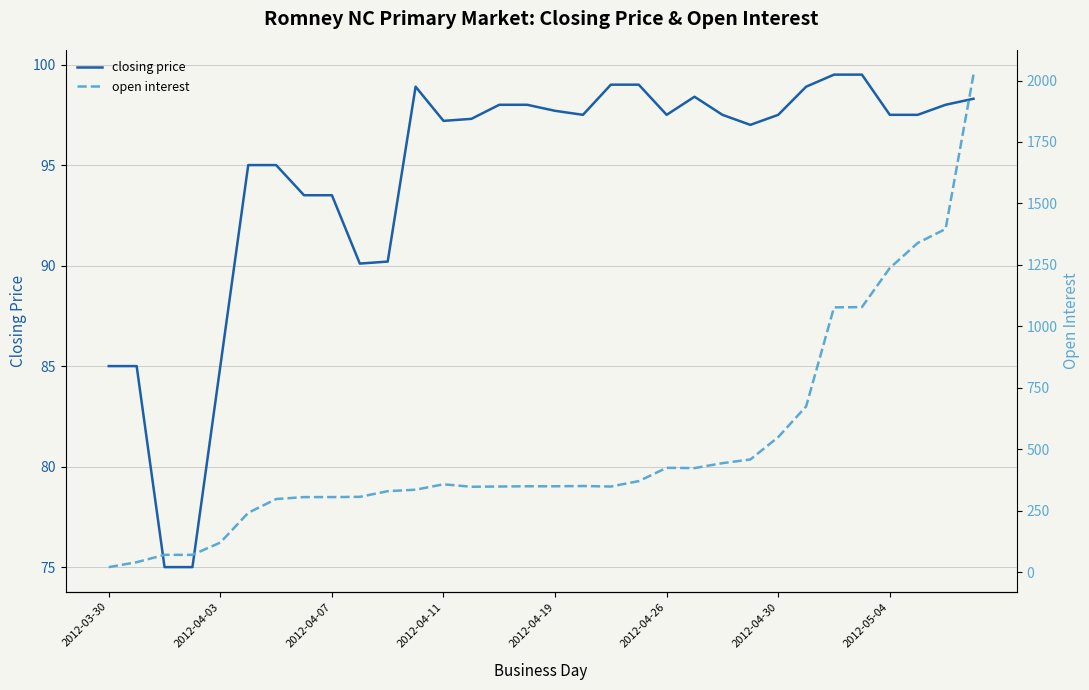

How many interior local peaks does the open interest series have?

3